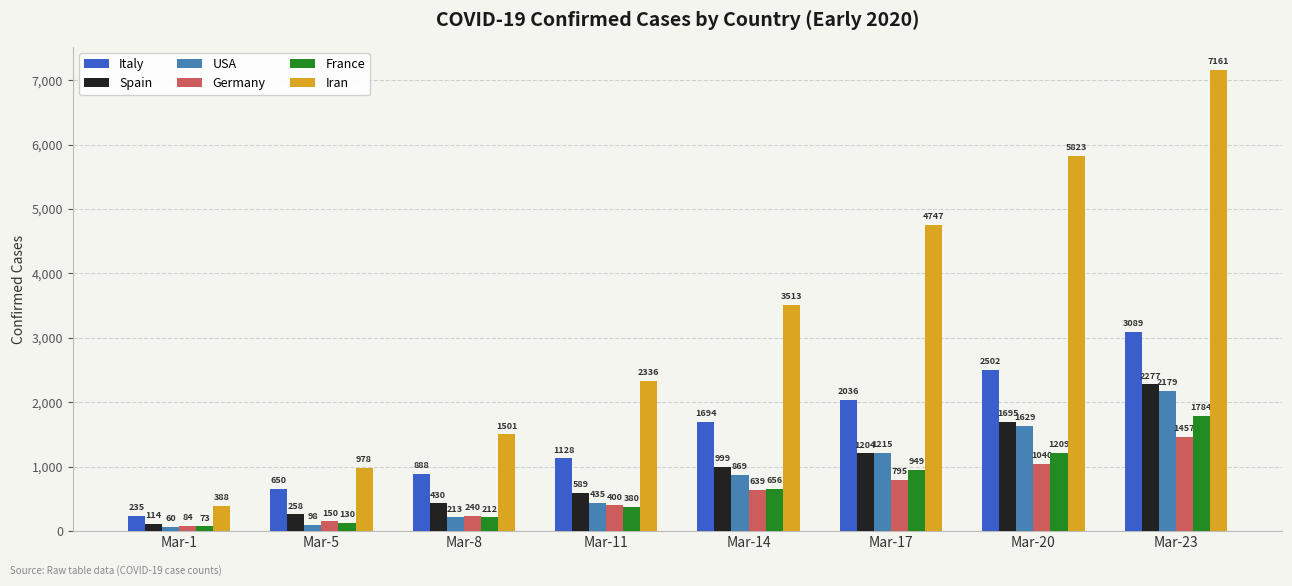

Reading left to right, extract all data points from this chart.

Italy: 235	650	888	1128	1694	2036	2502	3089
Spain: 114	258	430	589	999	1204	1695	2277
USA: 60	98	213	435	869	1215	1629	2179
Germany: 84	150	240	400	639	795	1040	1457
France: 73	130	212	380	656	949	1209	1784
Iran: 388	978	1501	2336	3513	4747	5823	7161